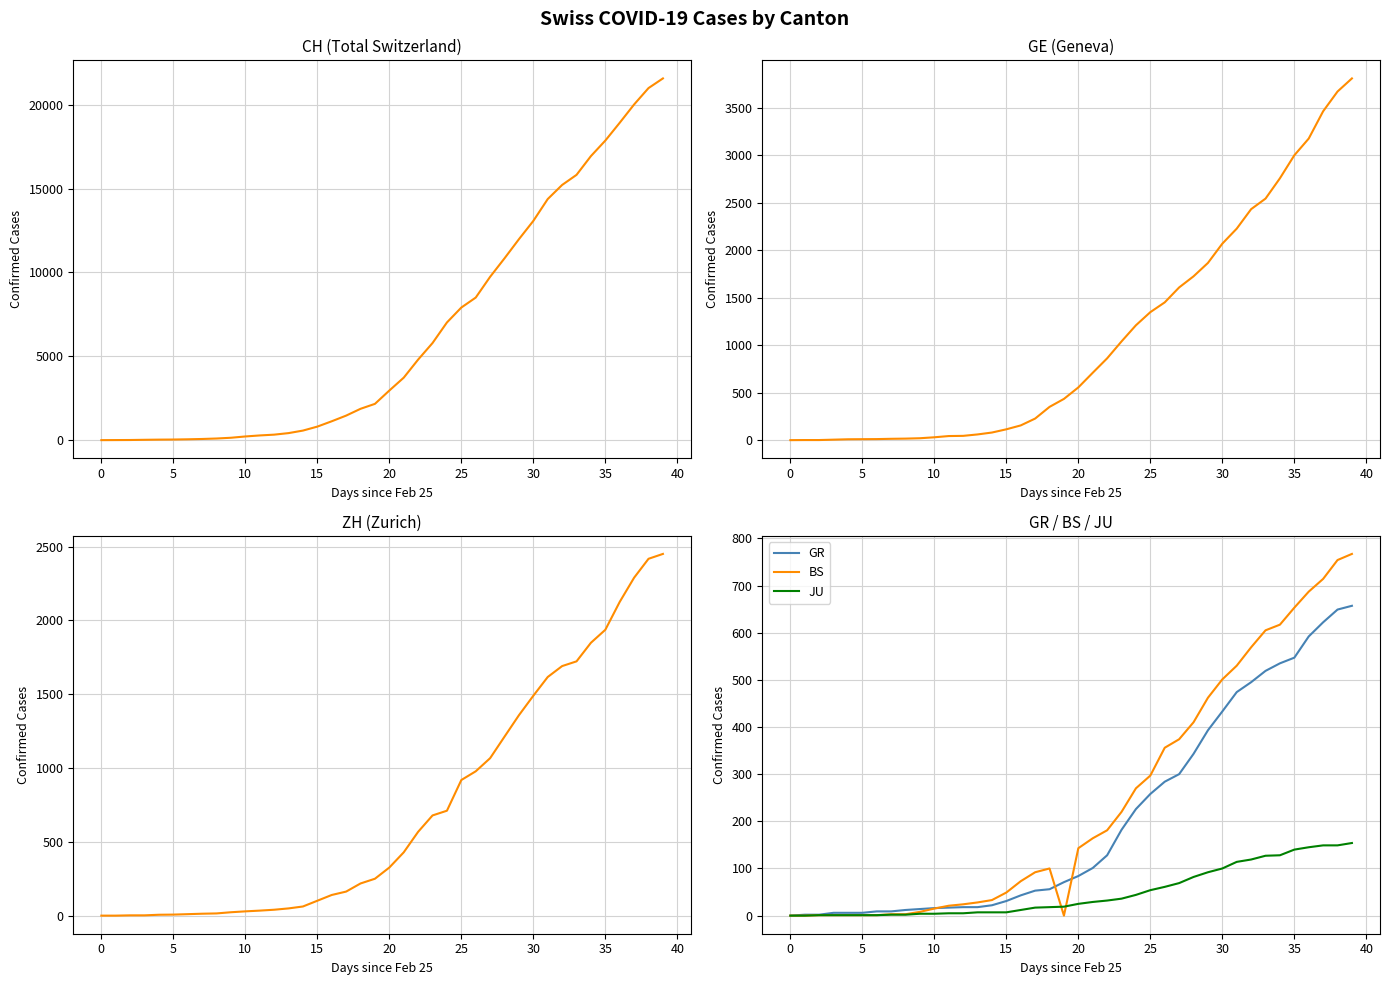

What is the maximum value for JU?

154